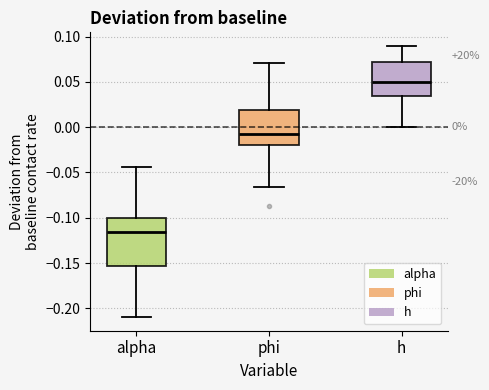

Which box is the tallest, from its lower edge to its upper edge?

alpha